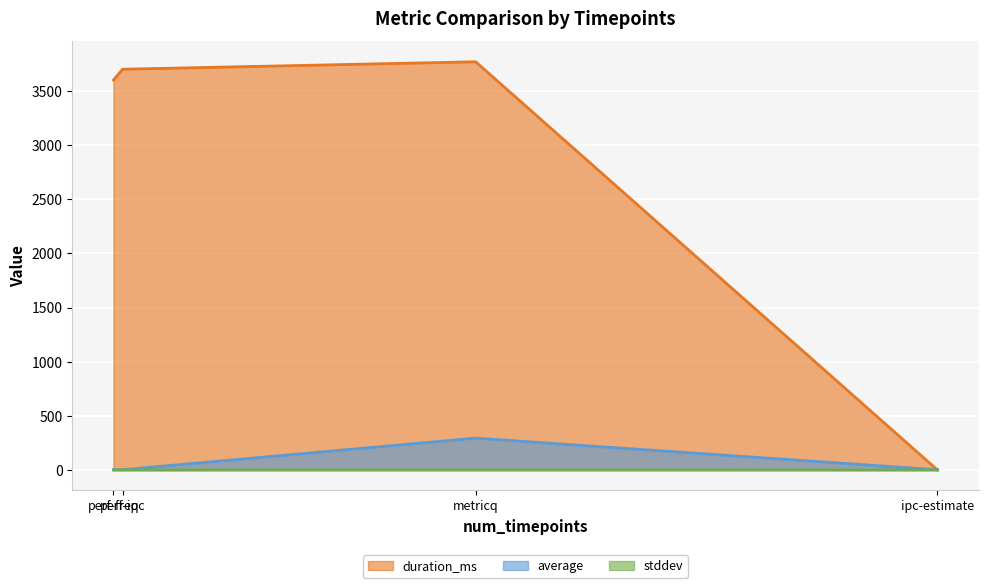

What value does the average series have at perf-freq?

2.2